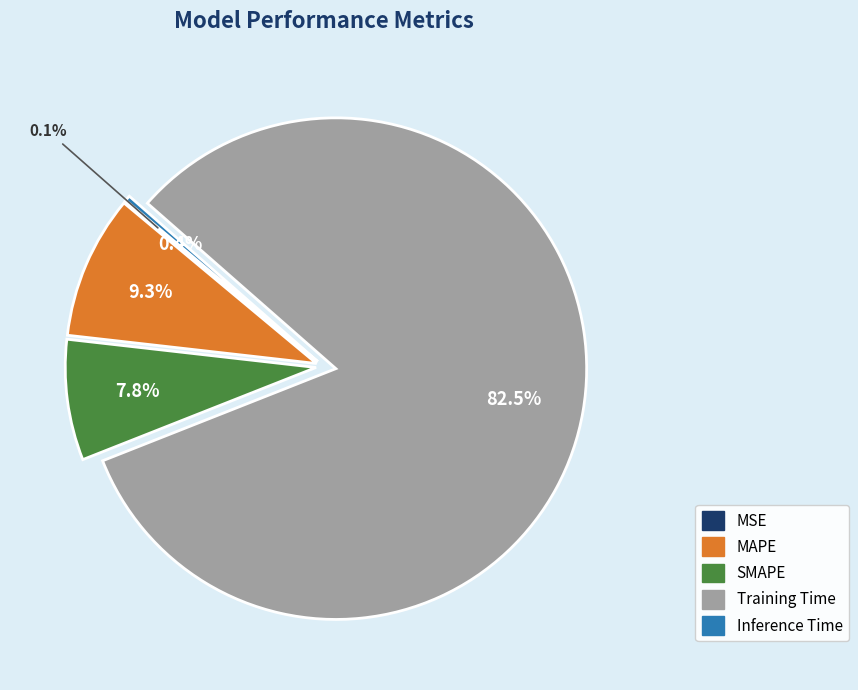

Is there a majority slice in this chart?

Yes